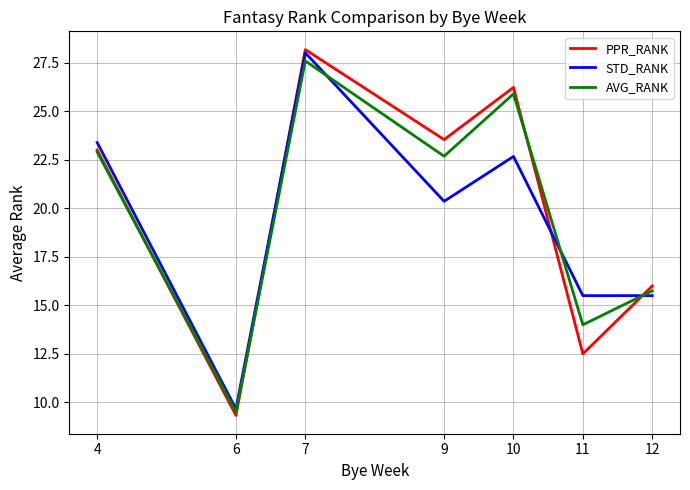

Between 10 and 11, which series saw the biggest shift?

PPR_RANK